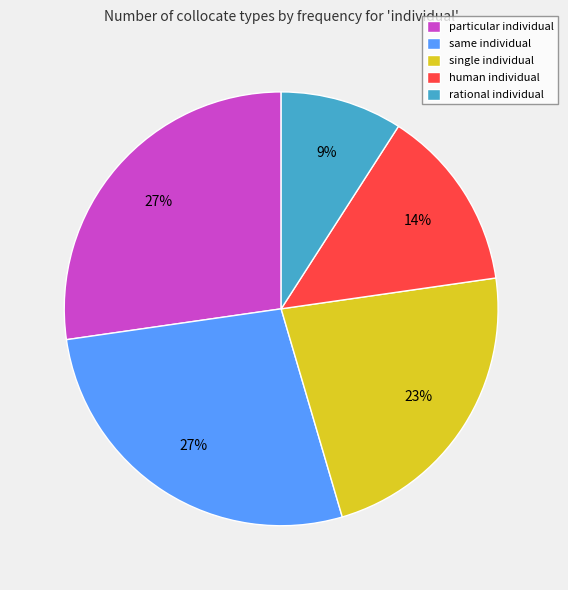

Which slice is the smallest?

rational individual